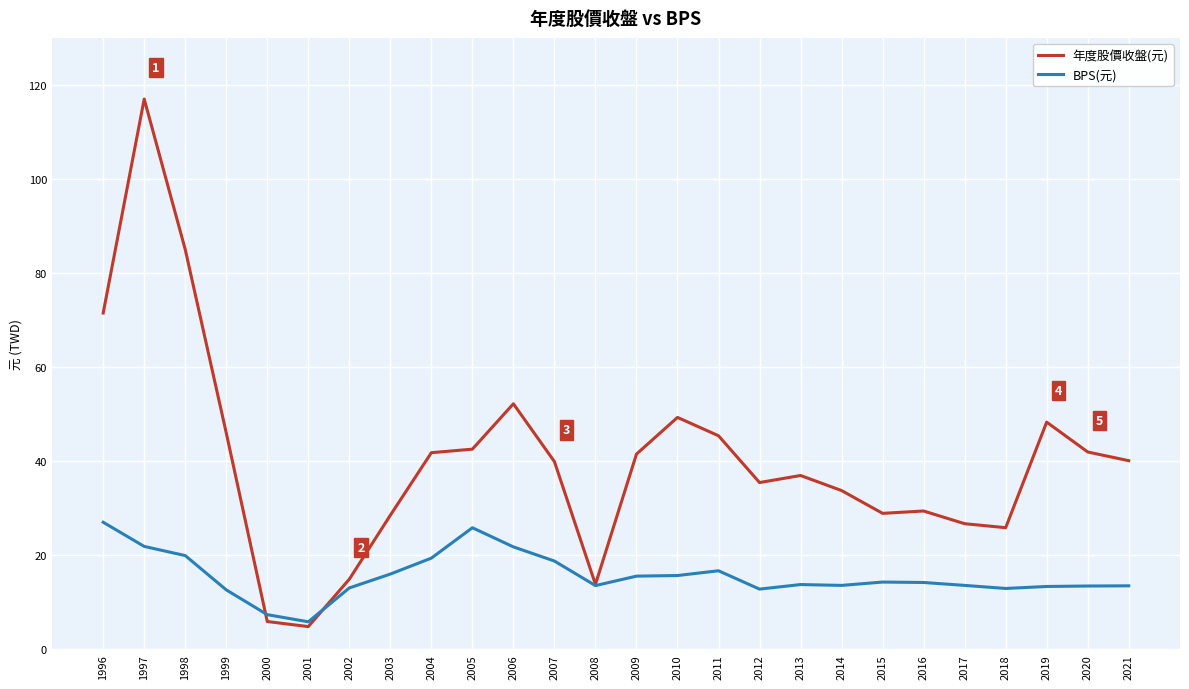

Is it true that 年度股價收盤(元) equals 74.8 at 2011?

False